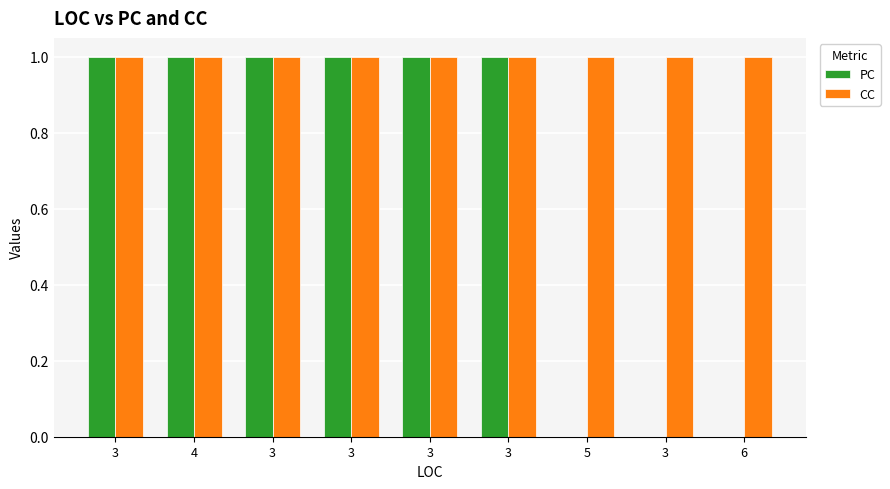

What is the sum of all PC values?

6